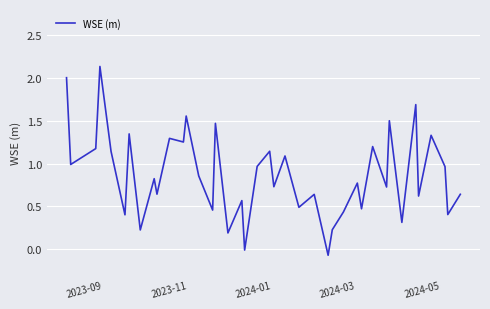

What is the maximum value shown in the chart?

2.1